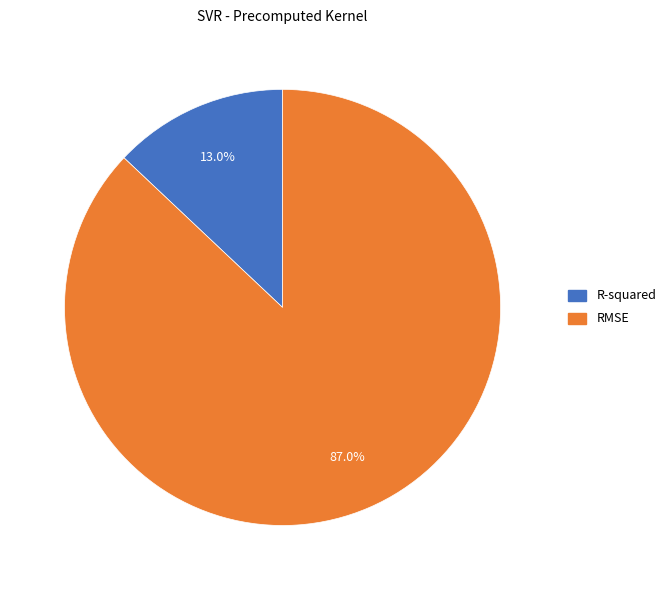

True or false: R-squared accounts for 1% of the total.

False